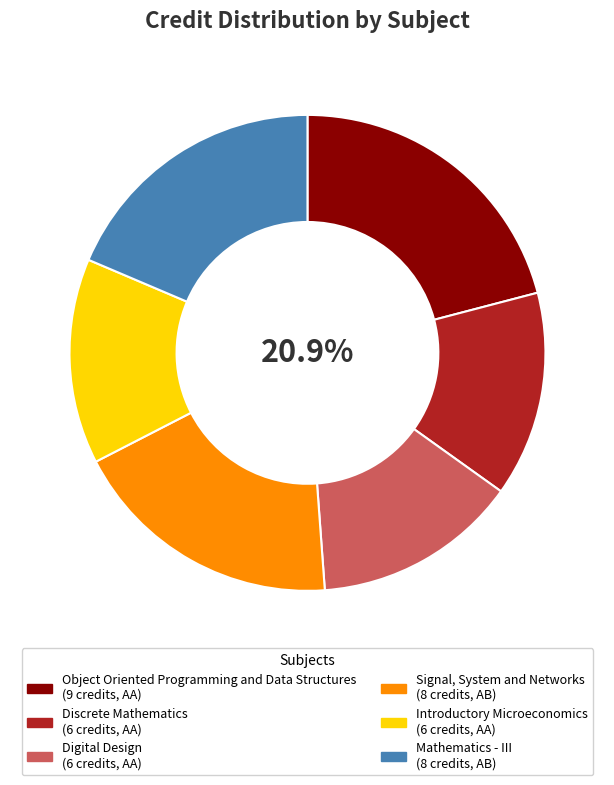

What is the change in value from Signal, System and Networks to Introductory Microeconomics?

-2